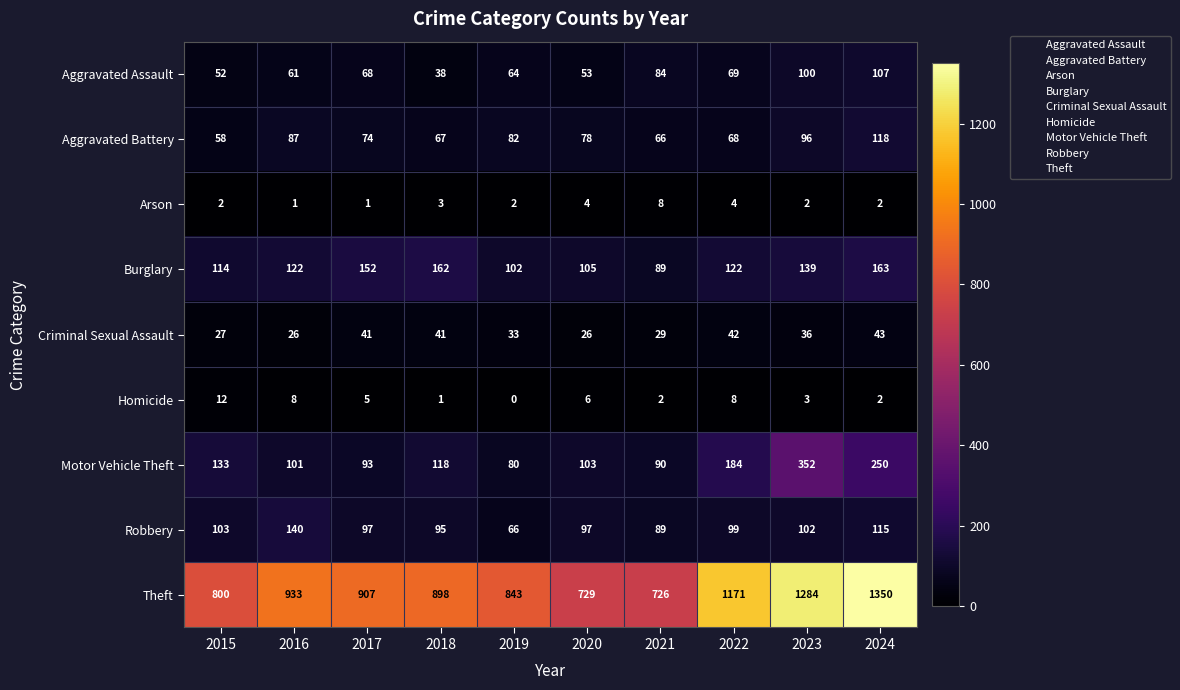

At which category is the sum across all series the highest?

2024